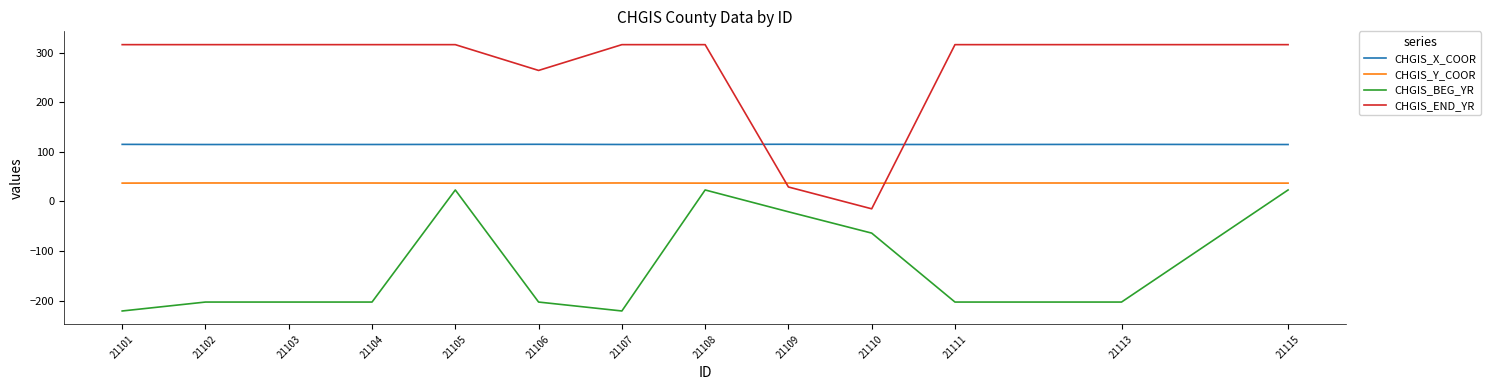

What is the difference between the maximum and minimum values in the CHGIS_Y_COOR series?

0.5